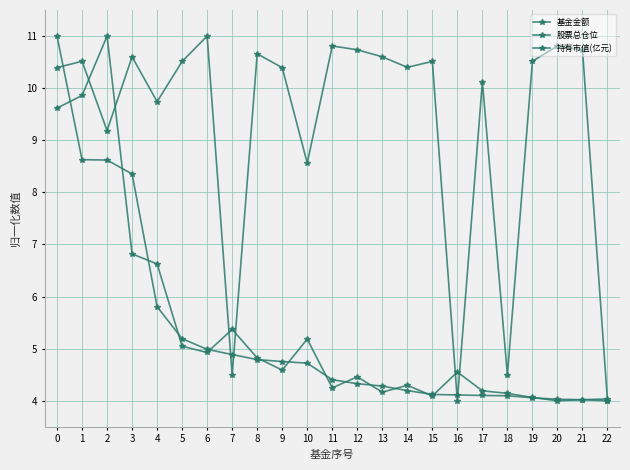

How many lines are shown in the chart?

3